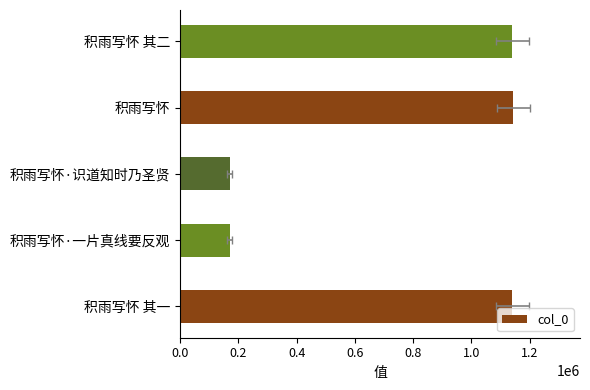

What is the greatest value displayed?

1144472